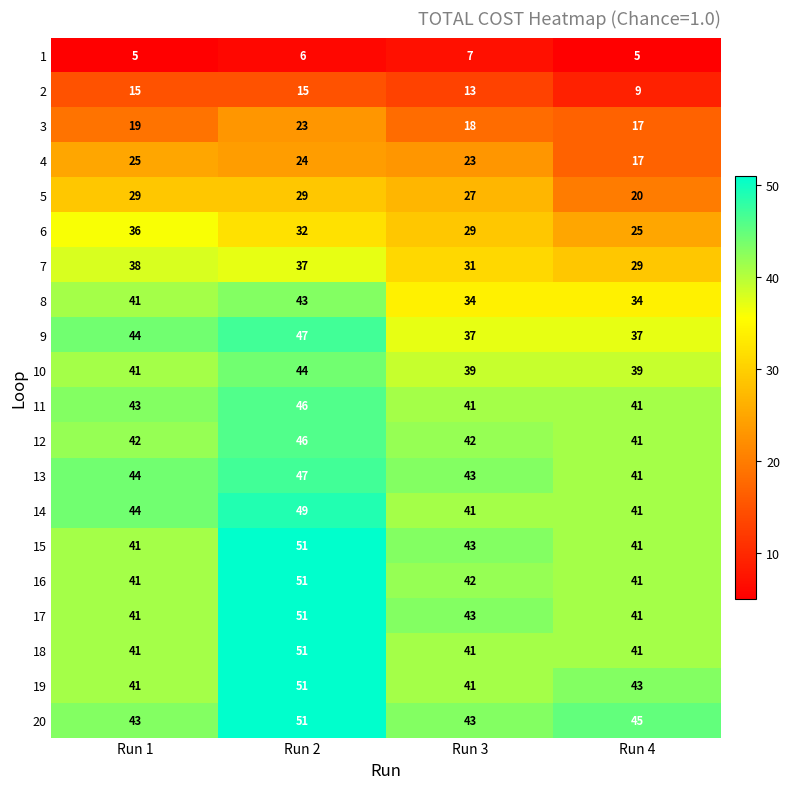

Where does the 15 series first go above 43?

Run 2